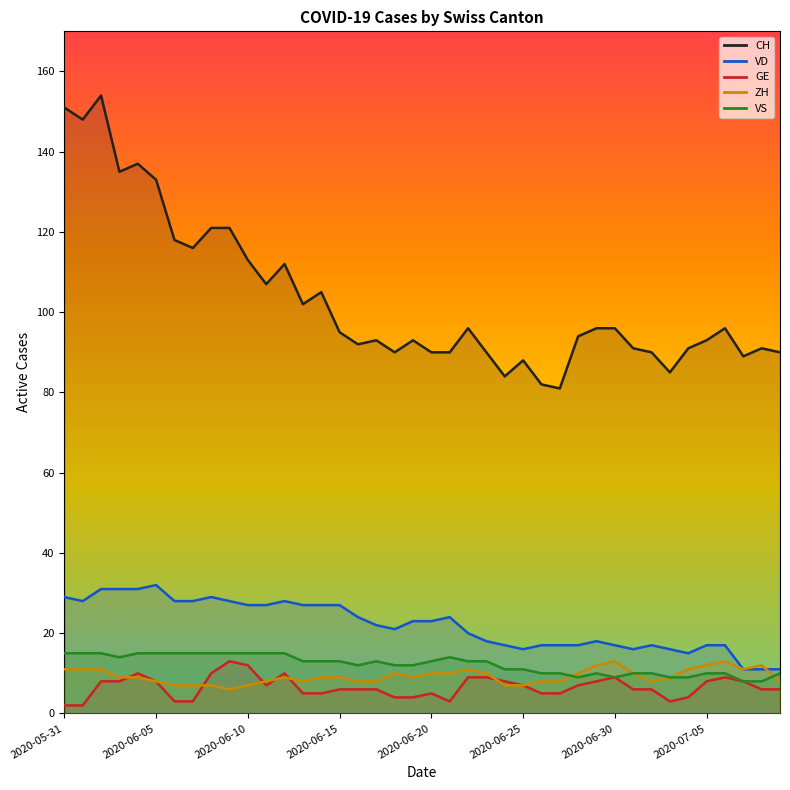

Is the value of VS at 2020-06-05 greater than the value of VD at 2020-06-17?

No